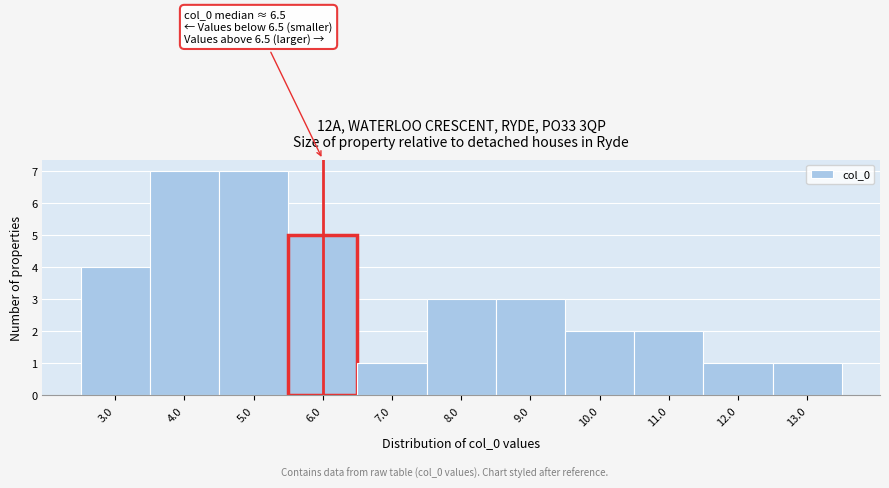

Reading right to left, extract all data points from this chart.

13.0=1	12.0=1	11.0=2	10.0=2	9.0=3	8.0=3	7.0=1	6.0=5	5.0=7	4.0=7	3.0=4